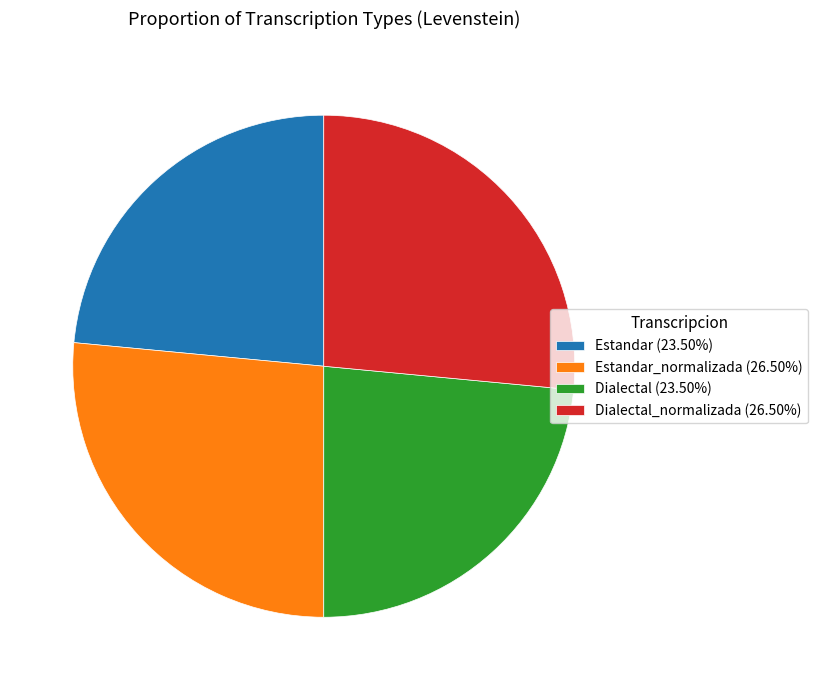

Does Dialectal_normalizada (26.50%) account for over 50% of the chart?

No